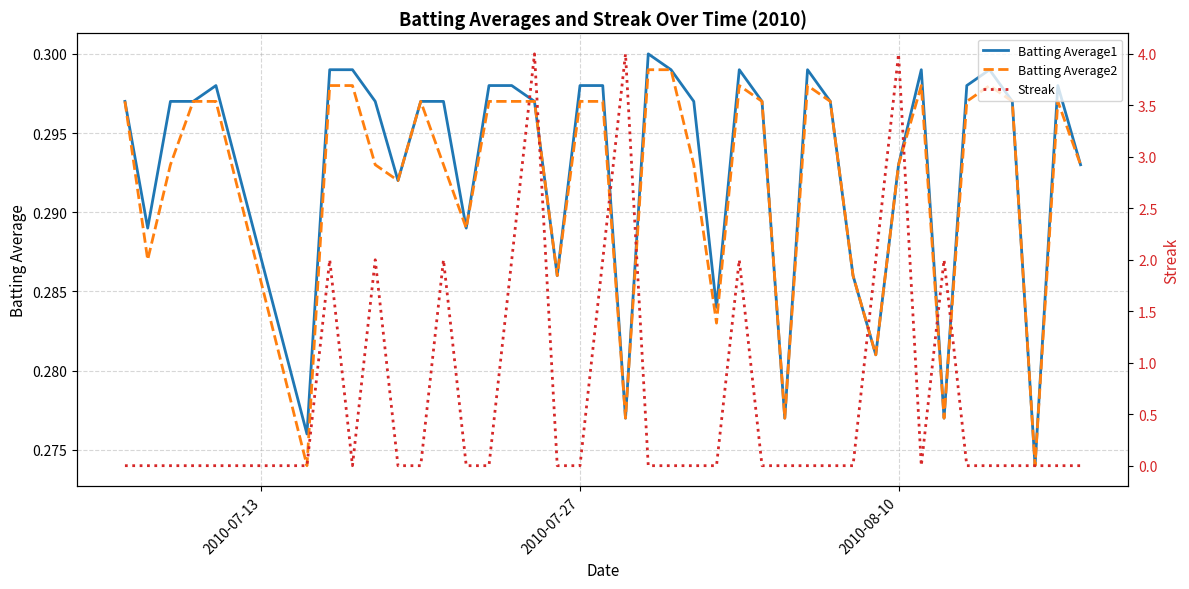

What is the value of the Batting Average1 point at the 7th from the left?

0.3